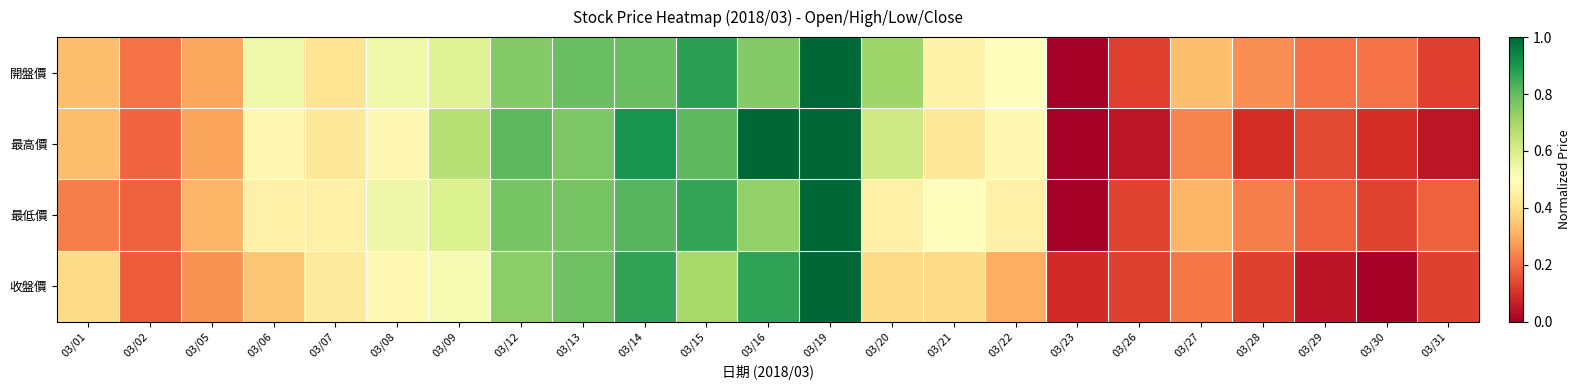

What is the spread (max minus min) of values at 03/15?

0.2